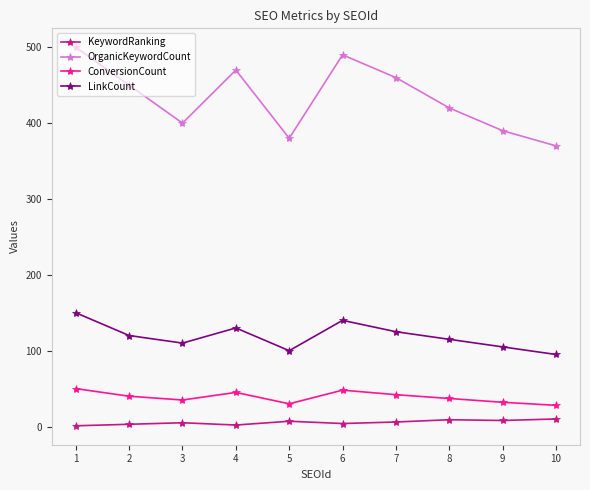

Rank the series by their maximum value, from lowest to highest.

KeywordRanking, ConversionCount, LinkCount, OrganicKeywordCount